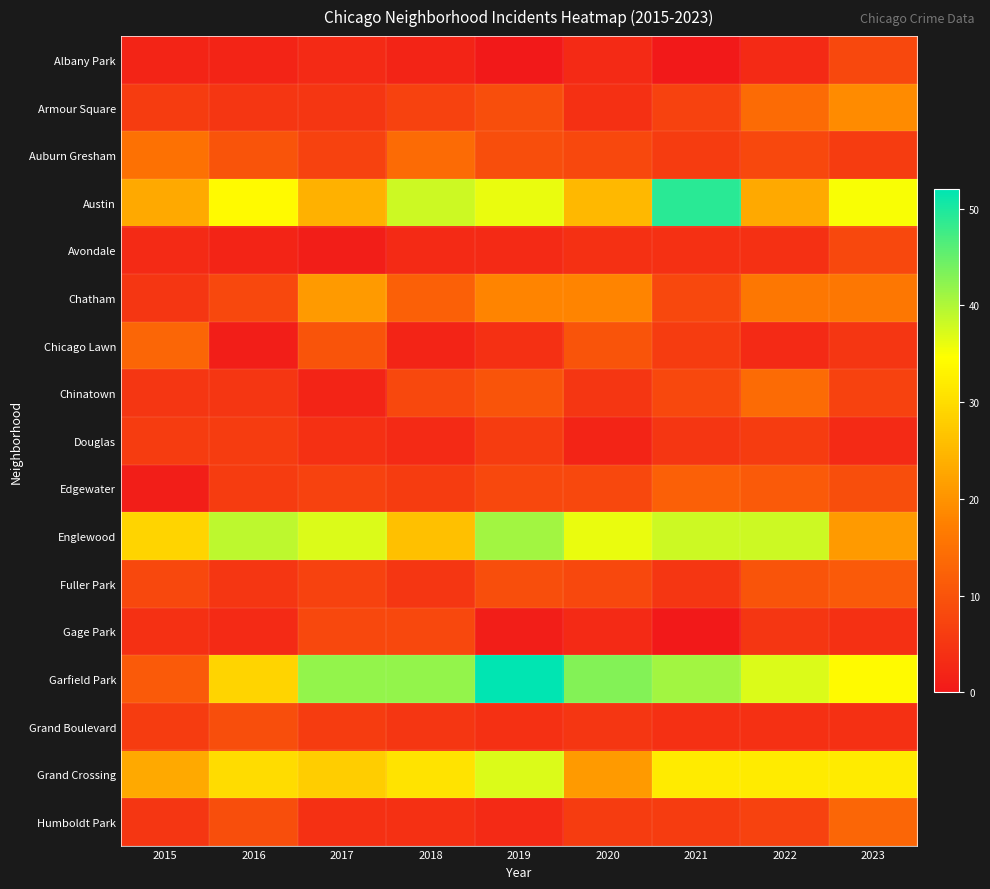

How many categories are shown in the chart?

9